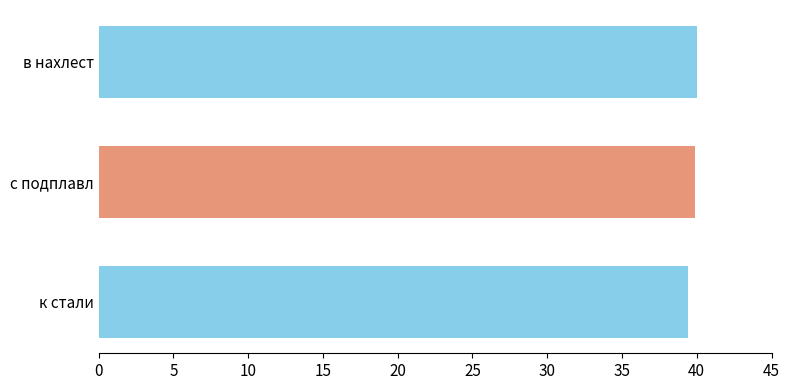

What is the sum of the values at в нахлест and с подплавл?

79.9